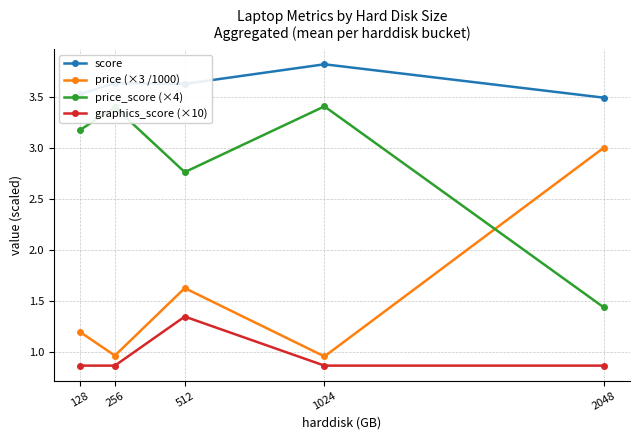

True or false: score and price (×3 /1000) intersect in this chart.

False